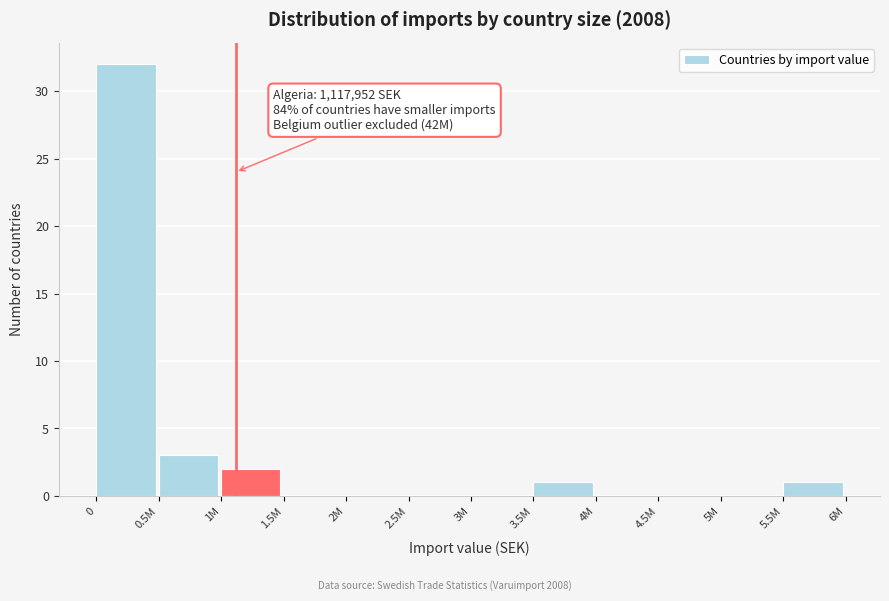

Reading left to right, extract all data points from this chart.

0=32	0.5M=3	1M=2	1.5M=0	2M=0	2.5M=0	3M=0	3.5M=1	4M=0	4.5M=0	5M=0	5.5M=1